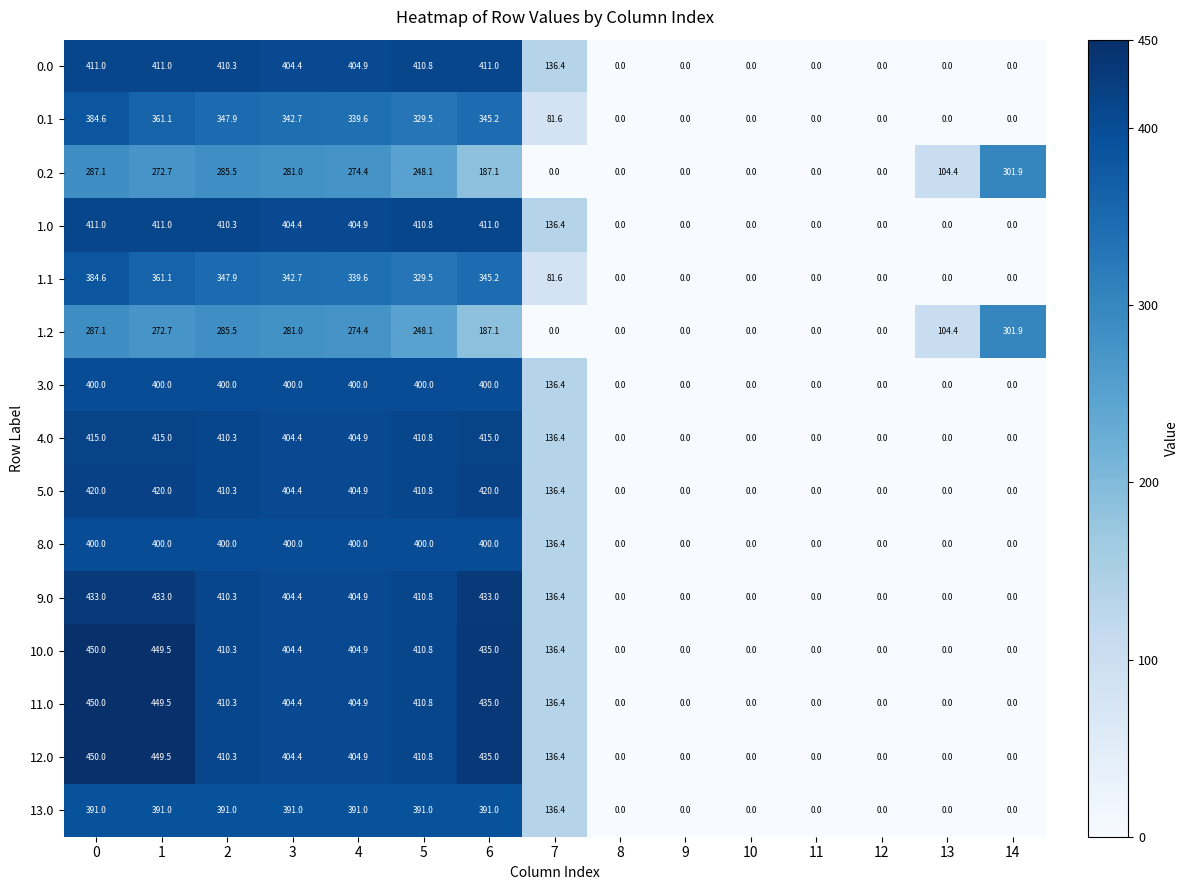

How many positive values does the 0.2 series have?

9